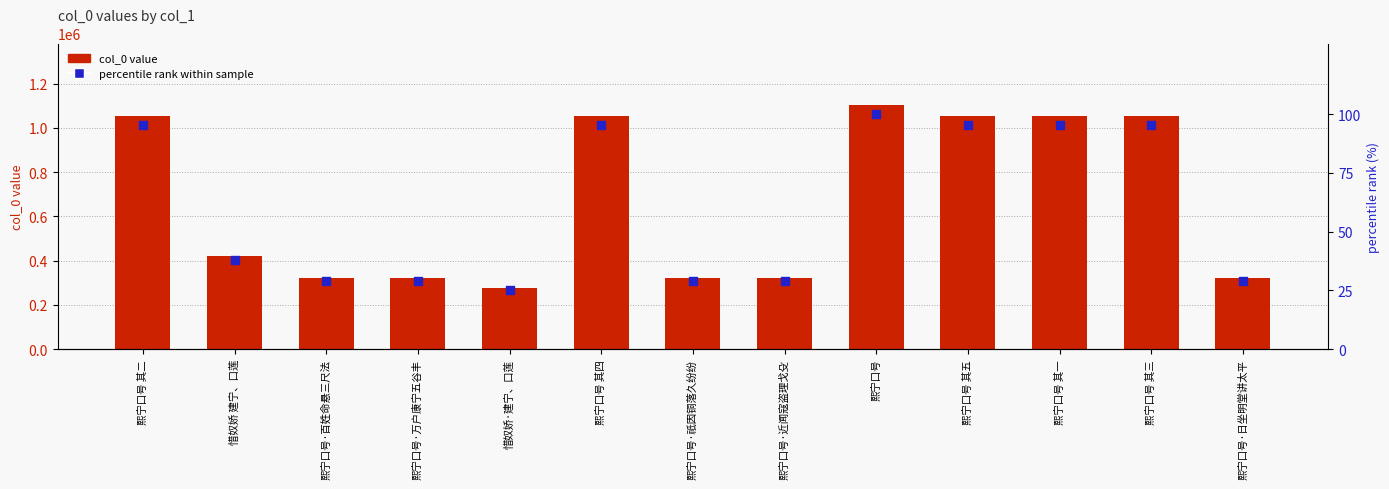

At how many categories does at least one series exceed 1055147?

1